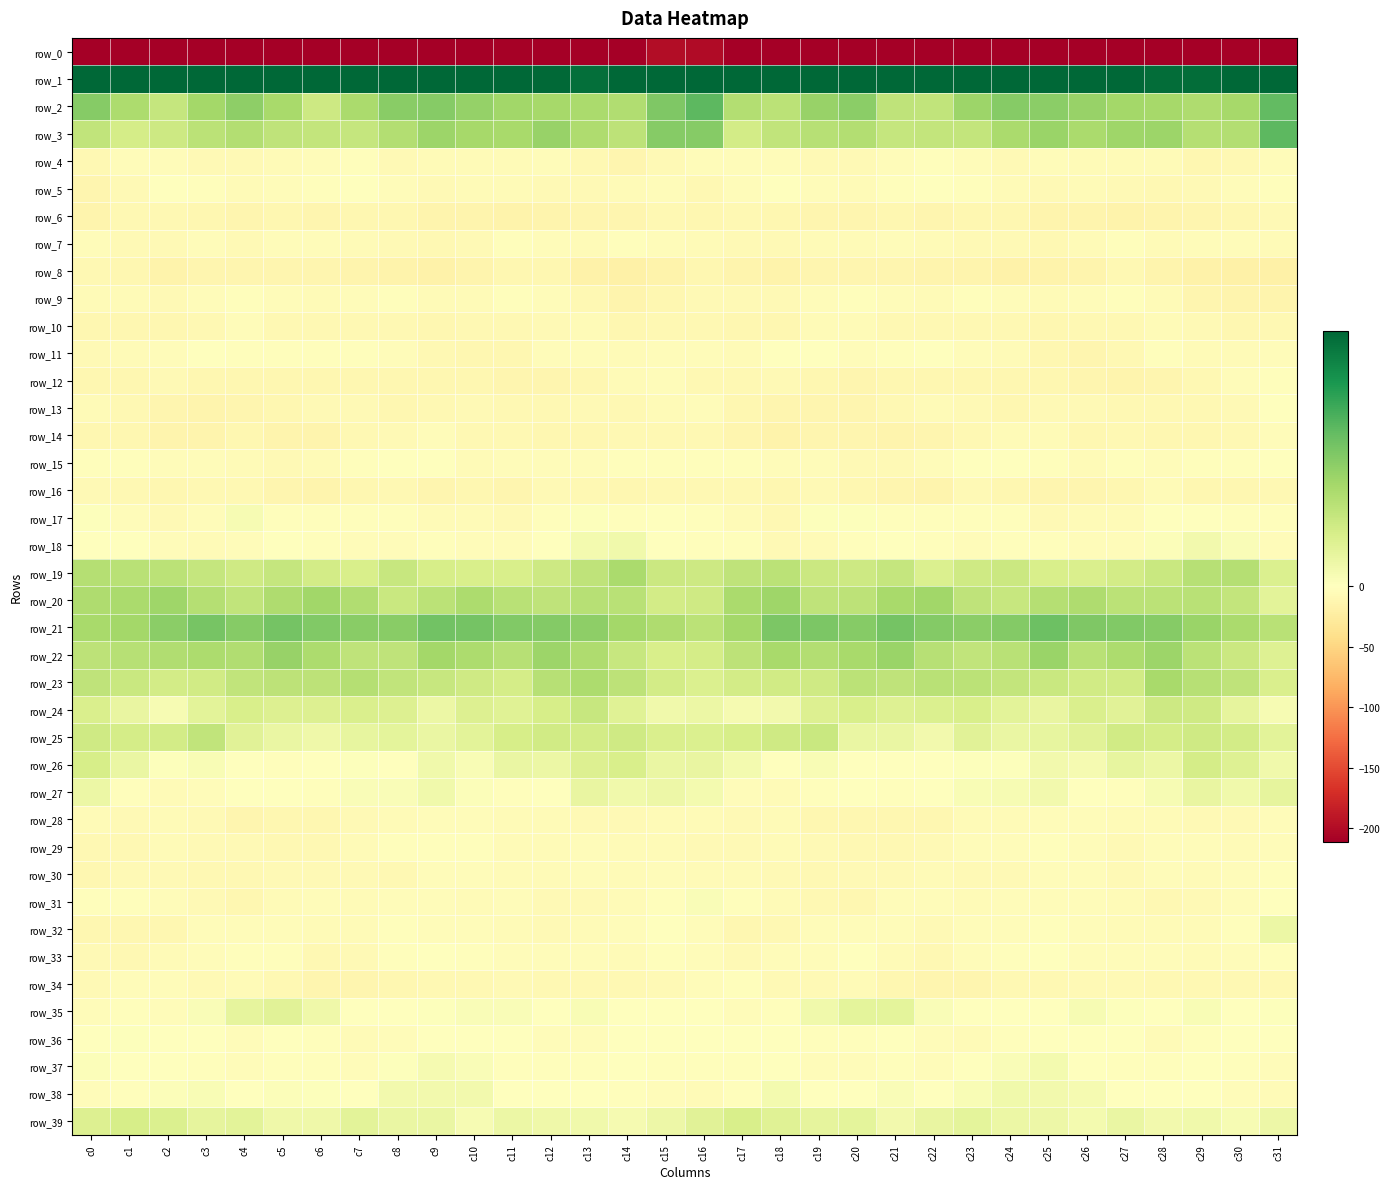

What is the sum of all row_4 values?

-190.7